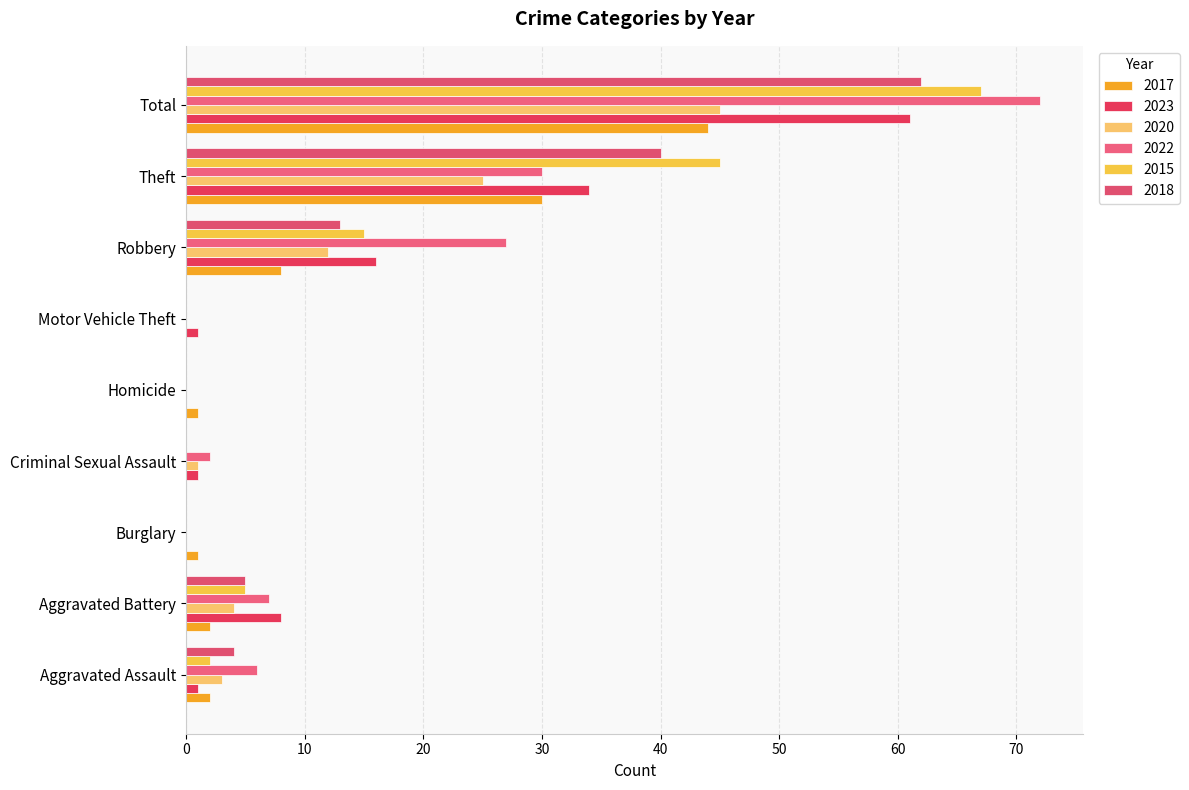

Reading left to right, what are all the values shown in this chart?

2017: 2	2	1	0	1	0	8	30	44
2023: 1	8	0	1	0	1	16	34	61
2020: 3	4	0	1	0	0	12	25	45
2022: 6	7	0	2	0	0	27	30	72
2015: 2	5	0	0	0	0	15	45	67
2018: 4	5	0	0	0	0	13	40	62